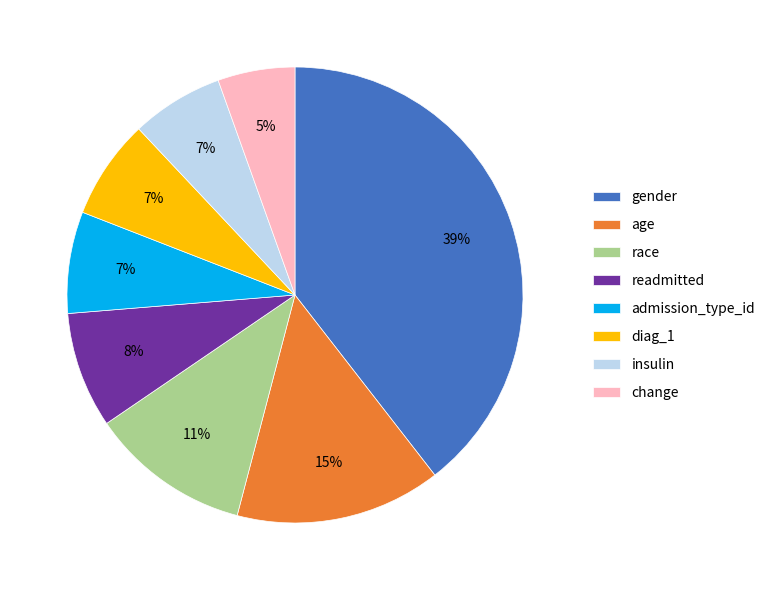

Does insulin represent more than half of the total?

No